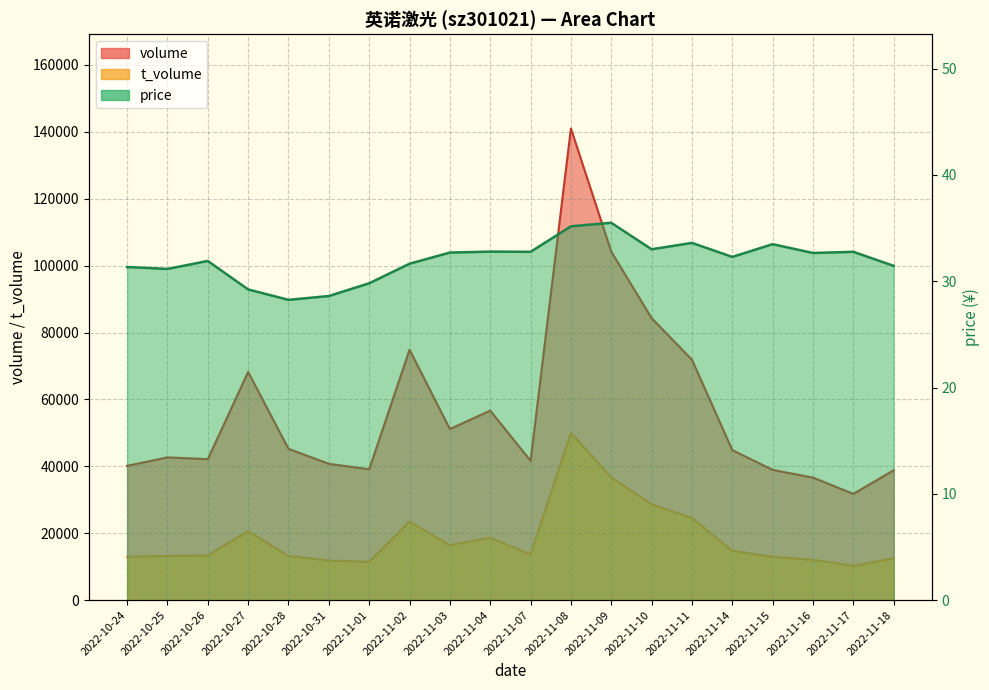

What is the difference between the maximum and minimum values in the price series?

7.2